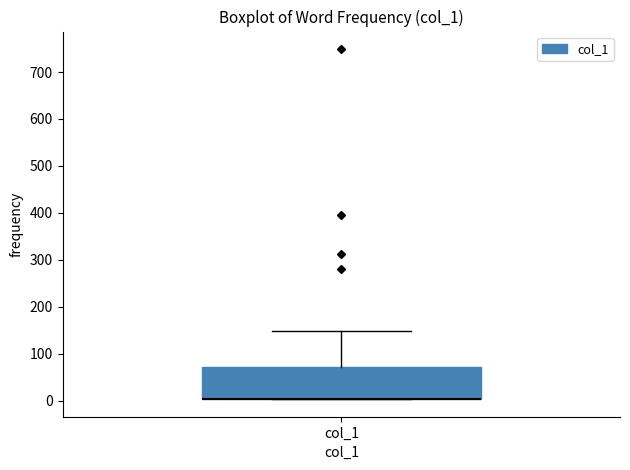

Where does the upper whisker of the box for col_1 end on the y-axis? The values are not printed on the chart, so give them approximately, as read against the axis.

150